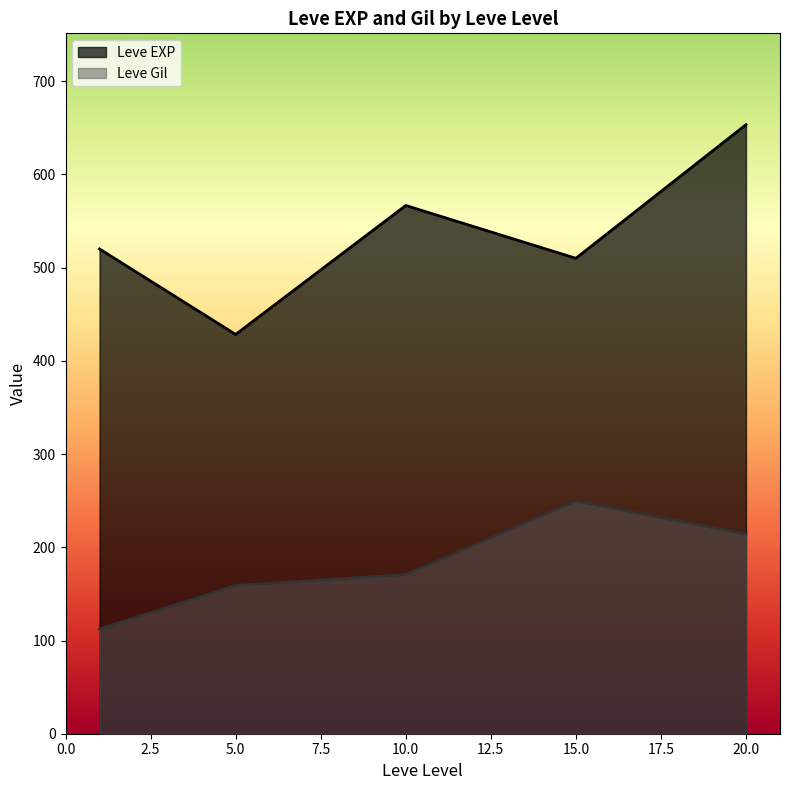

The value of Leve Gil at 20.0 is 214.2. True or false?

True